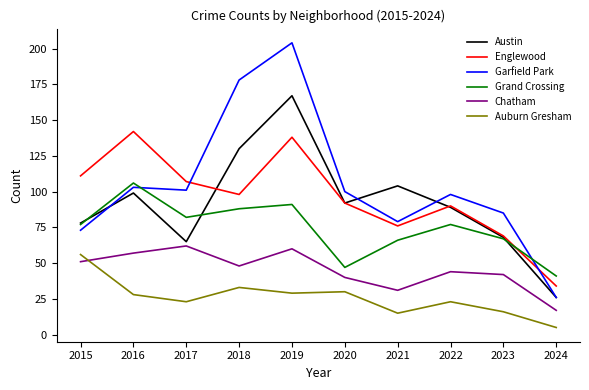

How many lines are shown in the chart?

6